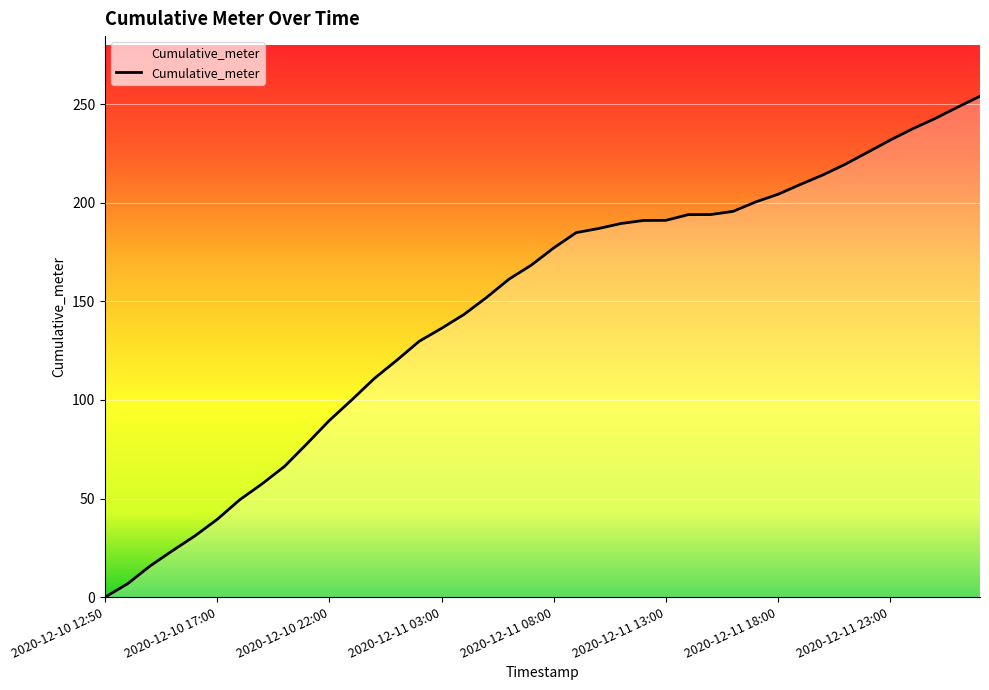

How many positive values are there?

39